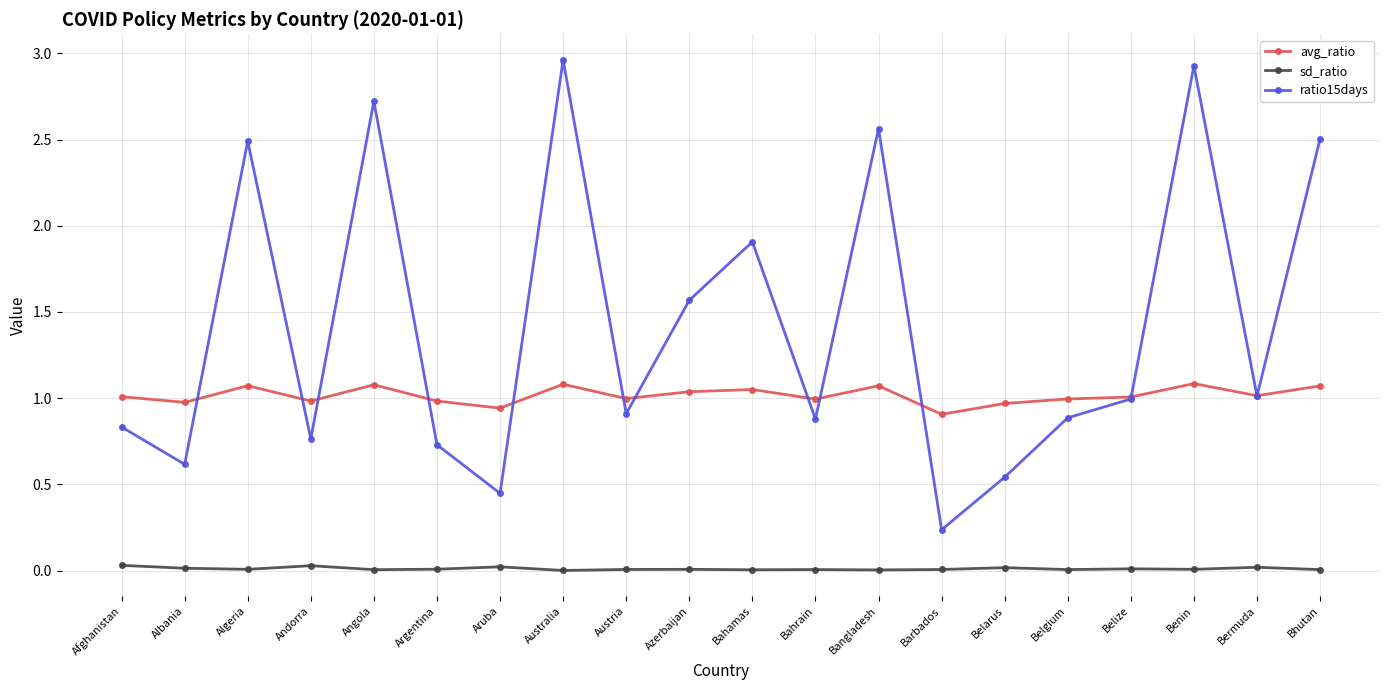

True or false: sd_ratio and ratio15days cross at least once.

False